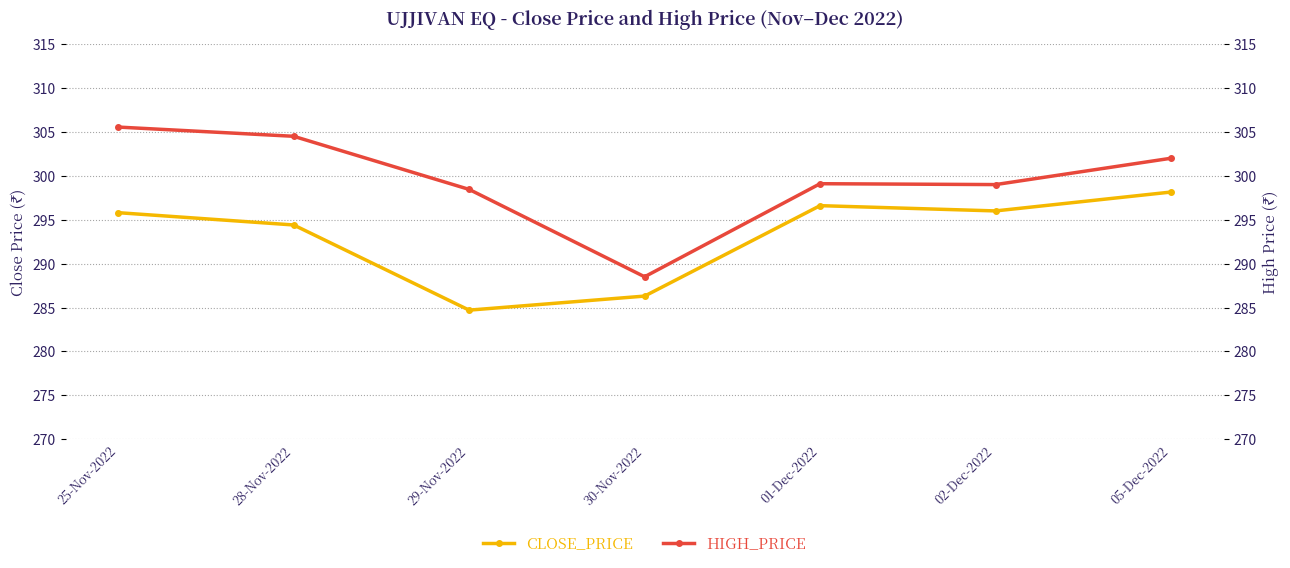

True or false: HIGH_PRICE and CLOSE_PRICE cross at least once.

False